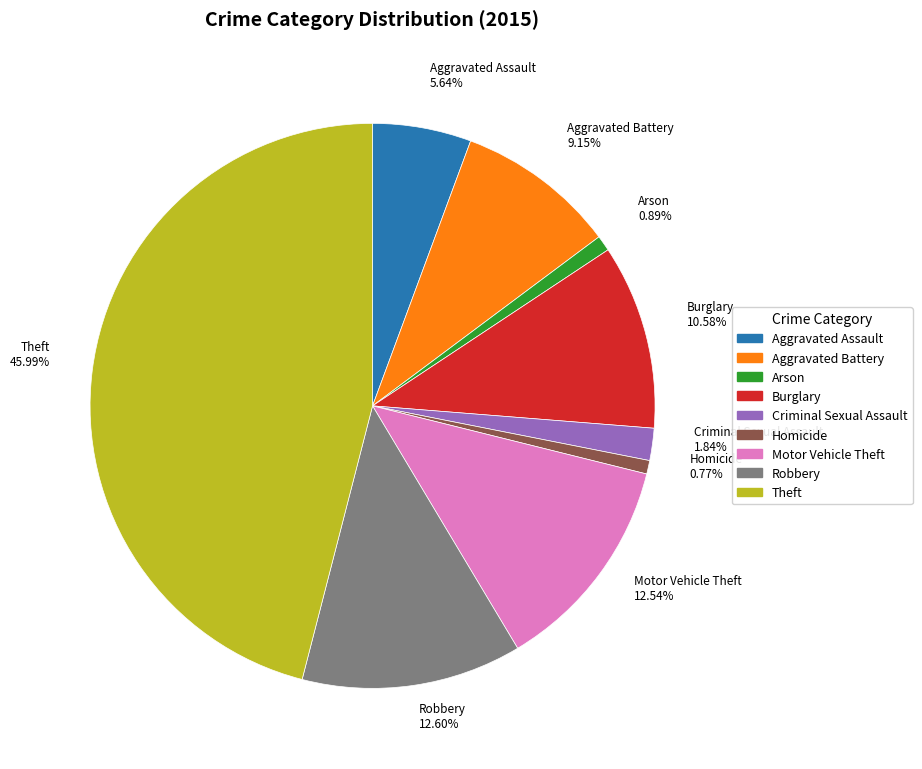

How many segments does this pie chart have?

9